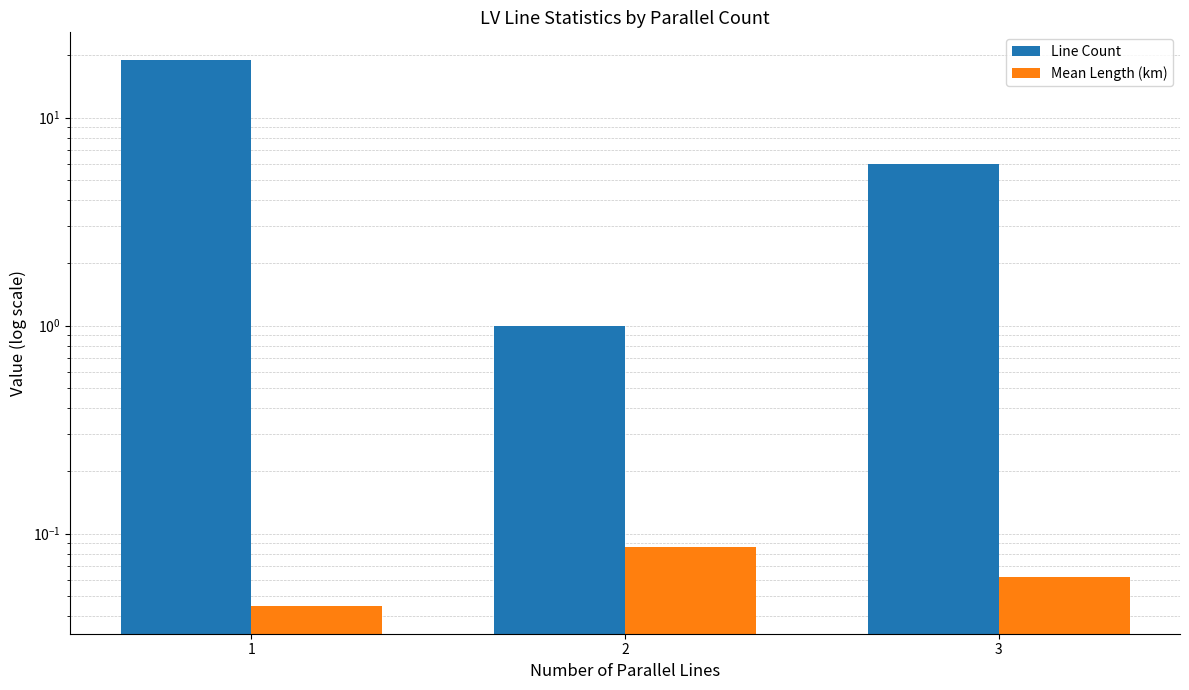

Which has a higher value, 3 or 1?

1